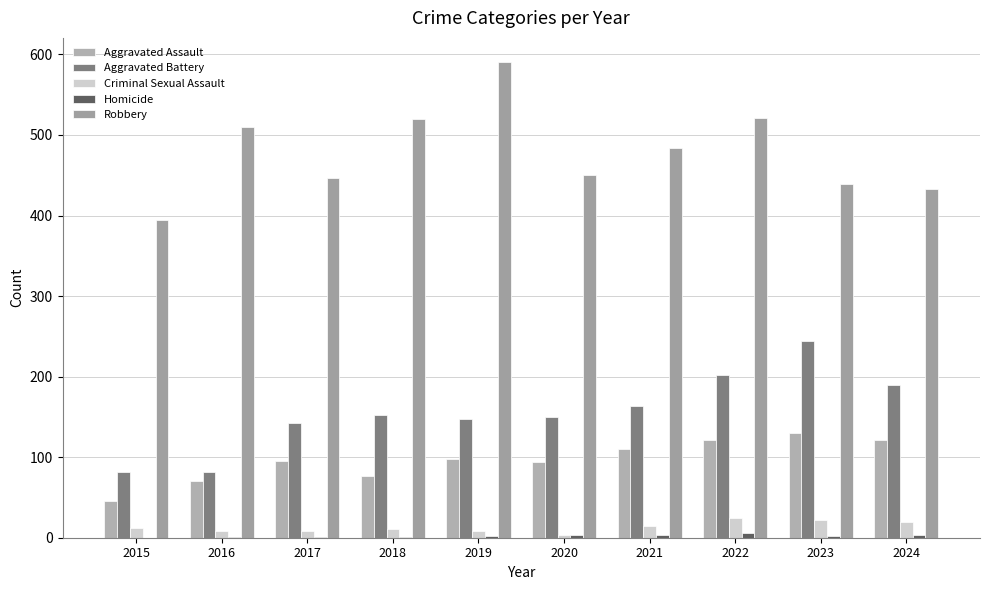

Reading left to right, transcribe all the data shown in this chart.

Aggravated Assault: 2015=46	2016=71	2017=95	2018=77	2019=98	2020=94	2021=110	2022=121	2023=130	2024=121
Aggravated Battery: 2015=82	2016=82	2017=142	2018=152	2019=148	2020=150	2021=163	2022=202	2023=244	2024=189
Criminal Sexual Assault: 2015=12	2016=8	2017=8	2018=11	2019=8	2020=3	2021=14	2022=24	2023=22	2024=19
Homicide: 2015=0	2016=1	2017=1	2018=1	2019=2	2020=3	2021=4	2022=6	2023=2	2024=4
Robbery: 2015=395	2016=510	2017=446	2018=520	2019=591	2020=450	2021=484	2022=521	2023=439	2024=433